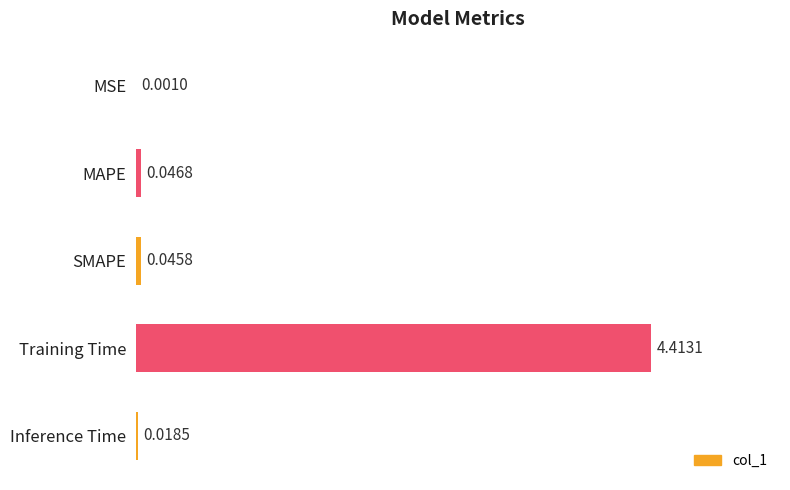

Which label corresponds to the largest value in the chart?

Training Time